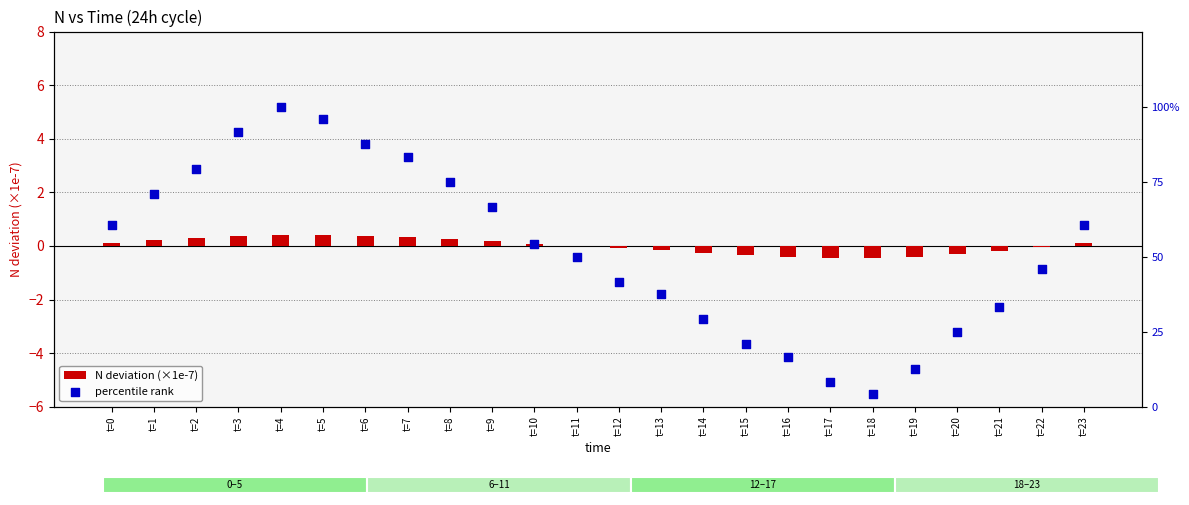

What are all the series names shown in the legend?

N deviation (×1e-7), percentile rank